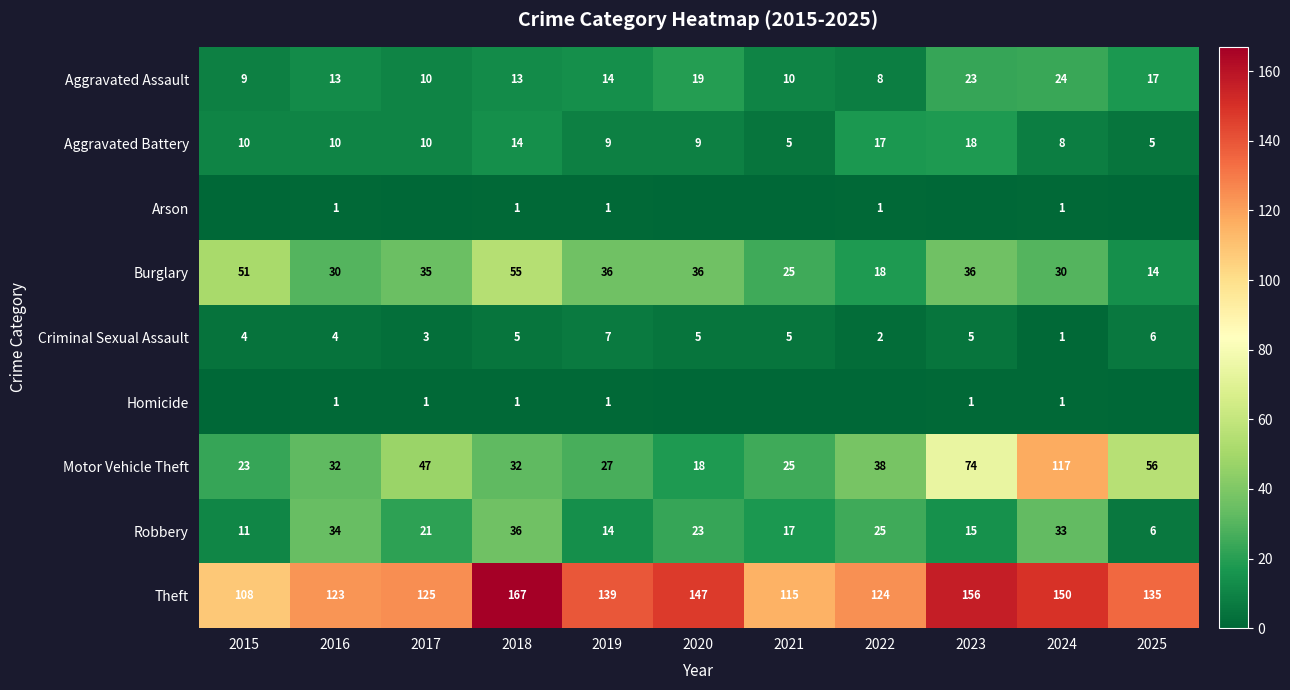

Where is Aggravated Assault nearest to the value 16?

2025